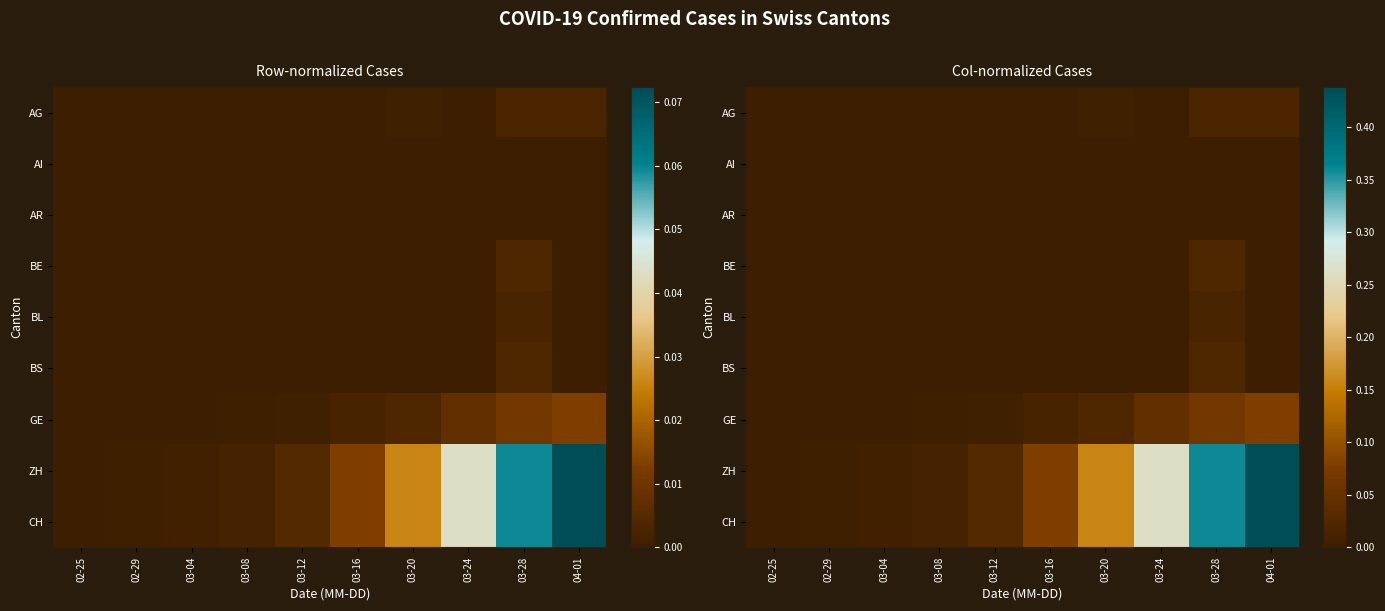

What is the maximum value for CH?

0.4